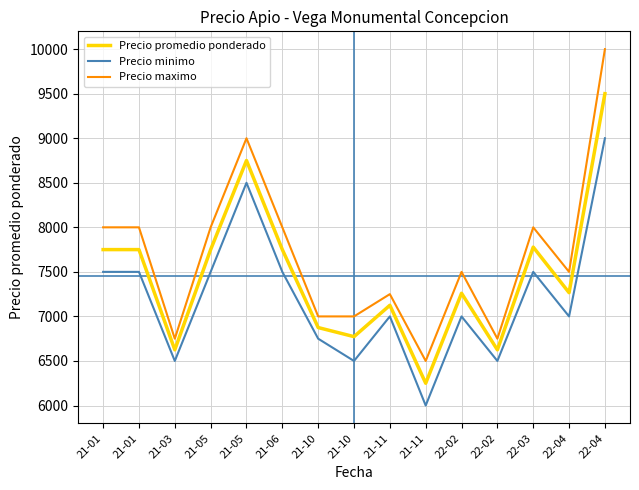

What are all the series names shown in the legend?

Precio promedio ponderado, Precio minimo, Precio maximo